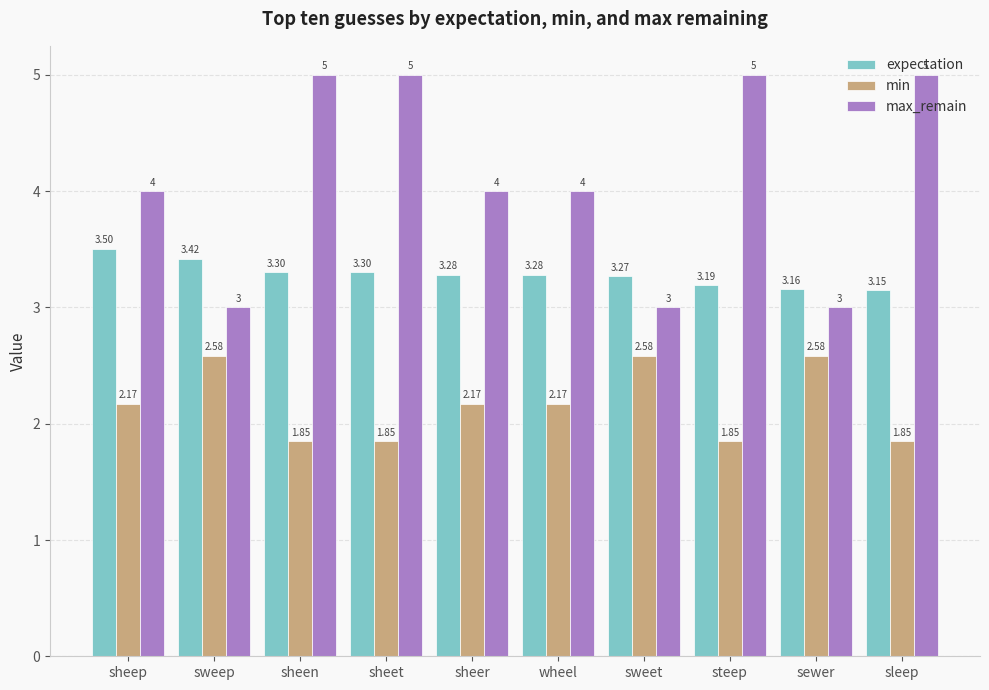

Rank the series at sheet from lowest to highest value.

min, expectation, max_remain